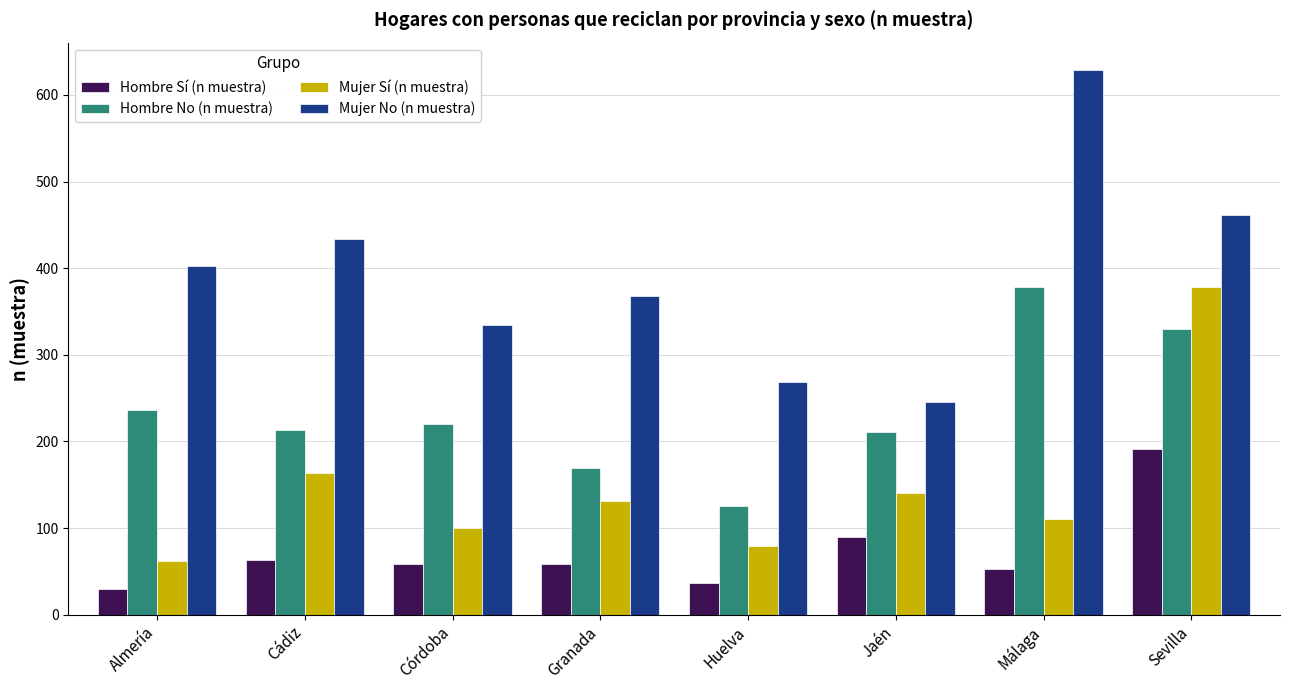

What is the spread (max minus min) of values at Huelva?

233